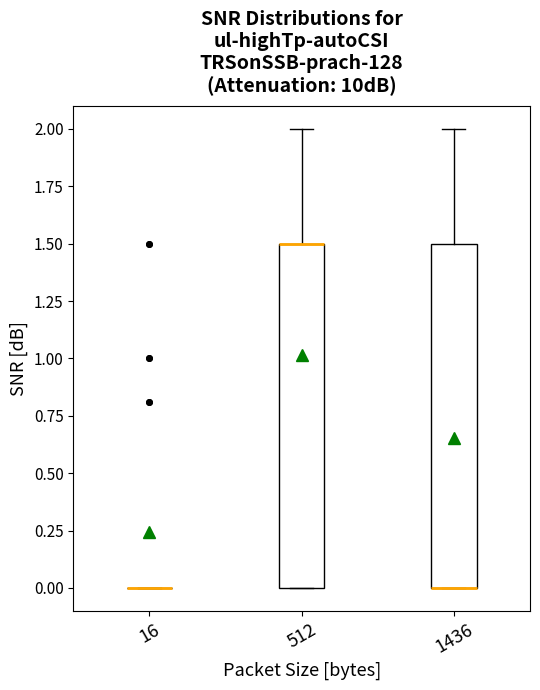

Reading left to right, read every box against the y-axis: the position of its median line, the range the box covers, and the ends of its whiskers. The values are not printed on the chart, so give them approximately, as read against the axis.

16: box collapsed to a line at 0.0, whiskers 0.0 to 0.0
512: median 1.5 (drawn on the box's upper edge), box 0.0 to 1.5, whiskers 0.0 to 2.0
1436: median 0.0 (drawn on the box's lower edge), box 0.0 to 1.5, whiskers 0.0 to 2.0